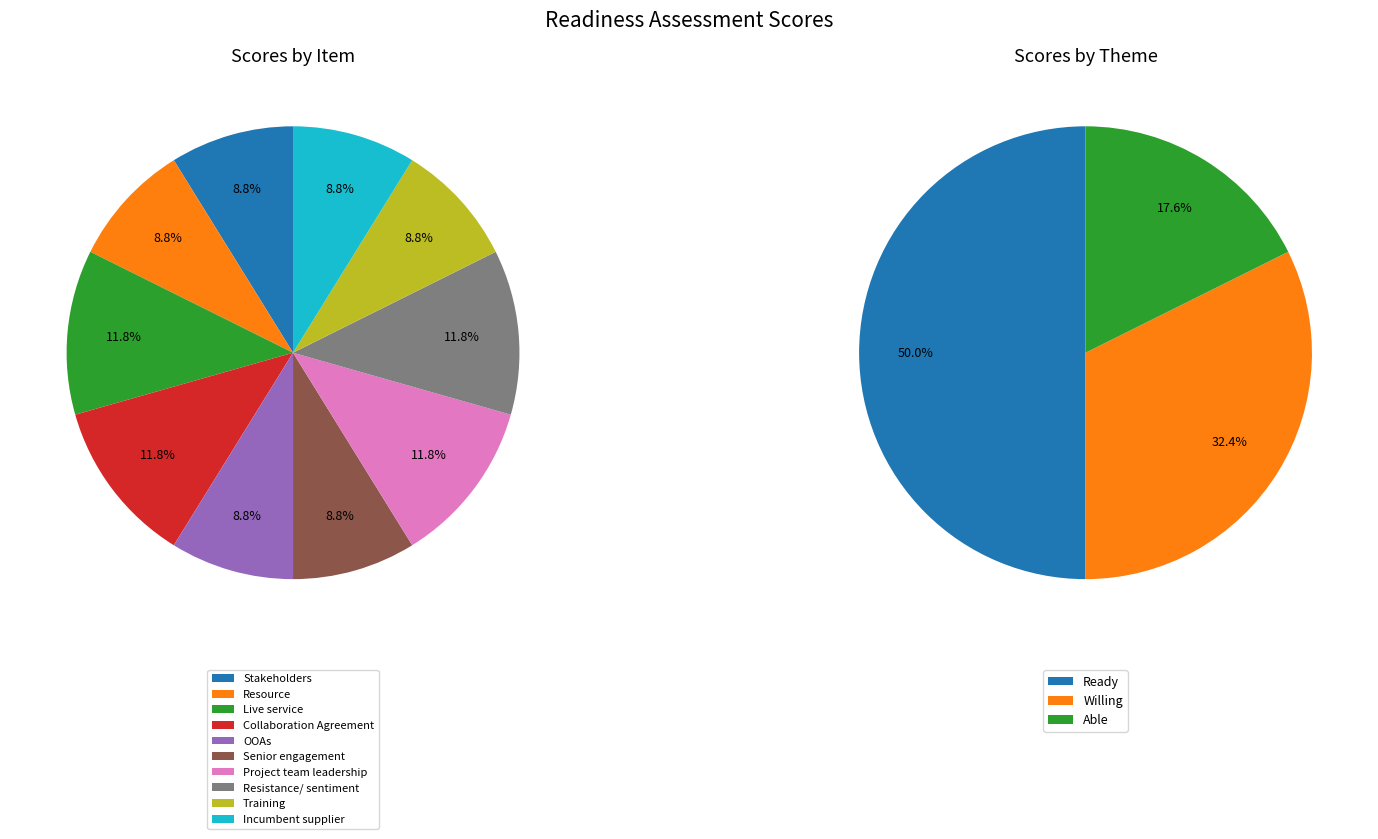

Is Resistance/ sentiment the majority of the pie?

No